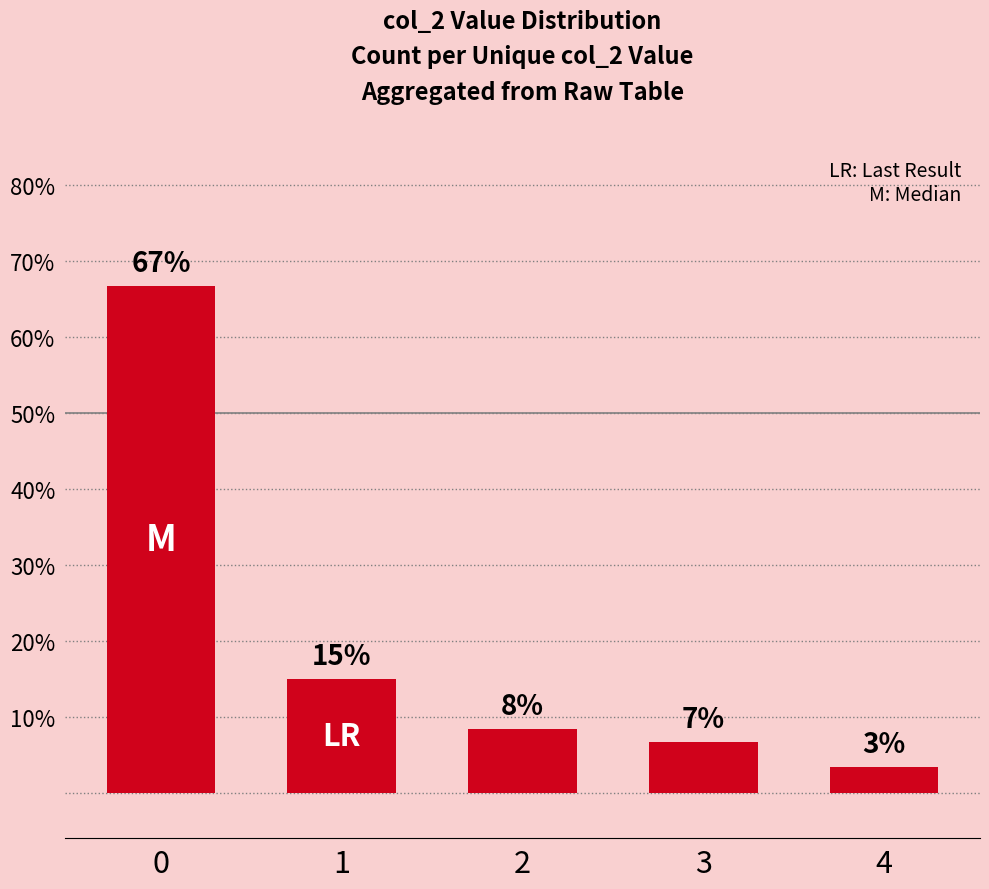

Reading right to left, transcribe all the data shown in this chart.

4=3.3	3=6.7	2=8.3	1=15.0	0=66.7